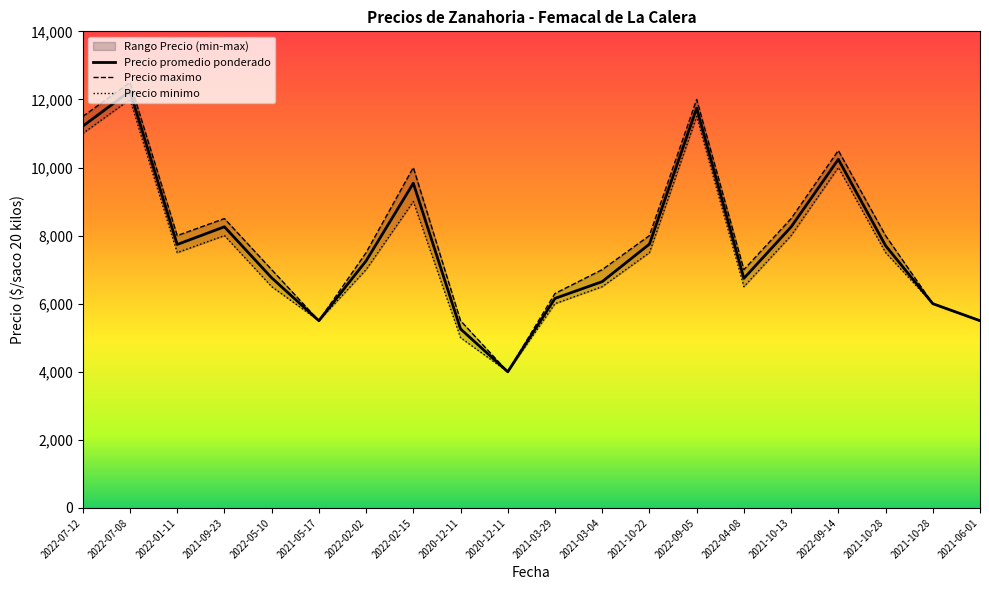

List the labels in order of Precio promedio ponderado value, smallest first.

2020-12-11, 2020-12-11, 2021-05-17, 2021-06-01, 2021-10-28, 2021-03-29, 2021-03-04, 2022-04-08, 2022-05-10, 2022-02-02, 2021-10-28, 2022-01-11, 2021-10-22, 2021-10-13, 2021-09-23, 2022-02-15, 2022-09-14, 2022-07-12, 2022-09-05, 2022-07-08